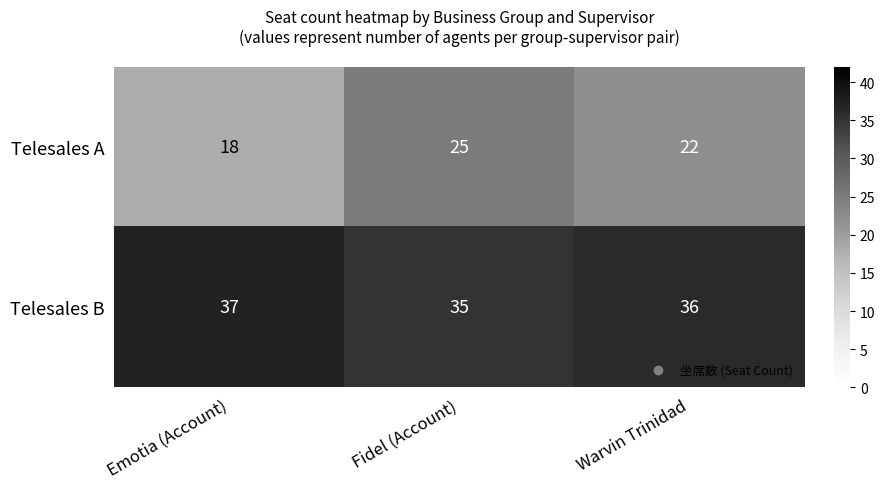

How many Telesales A values are between 18 and 25?

3